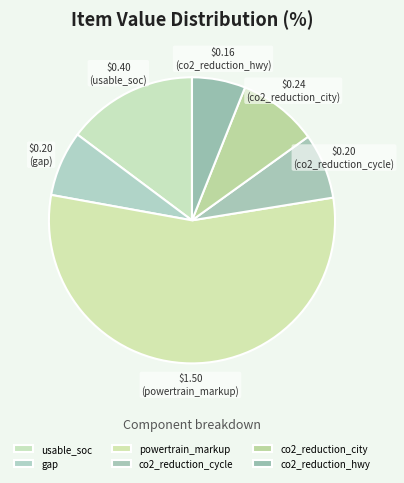

To the nearest percent, what percentage of the pie is powertrain_markup?

55%